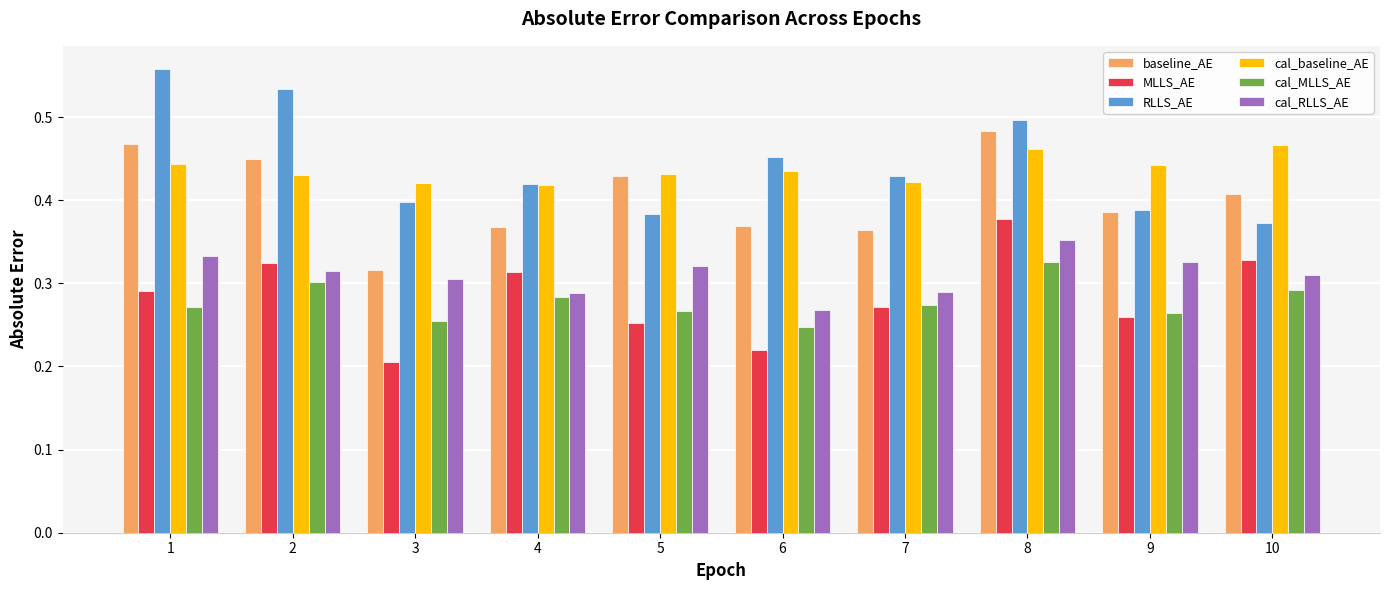

What is the total value across all series at 10?

2.2